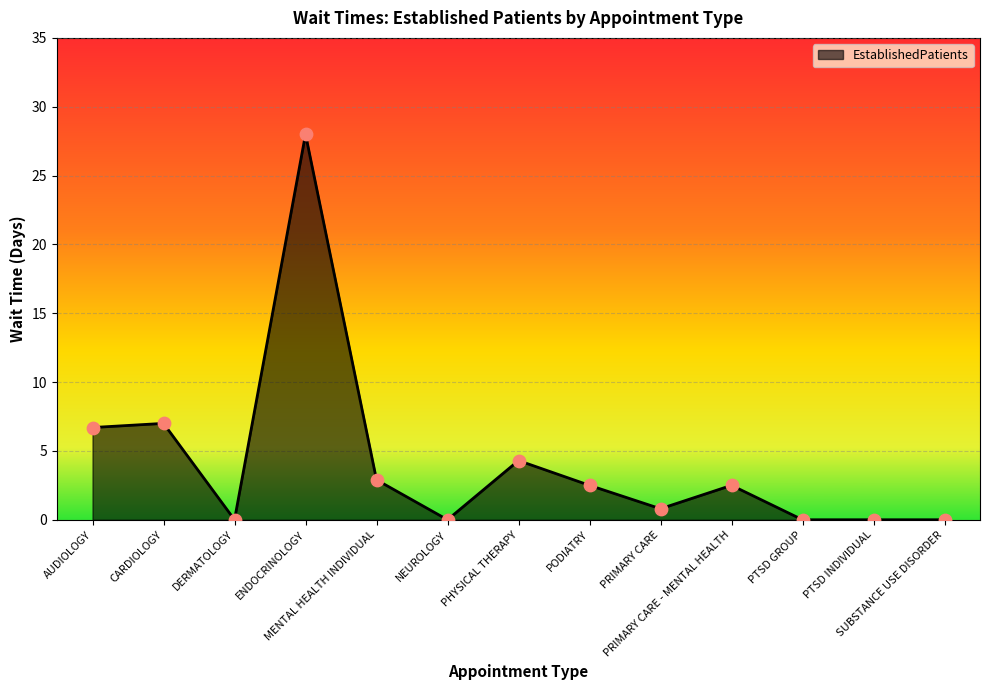

What is the change in value from PHYSICAL THERAPY to PODIATRY?

-1.8